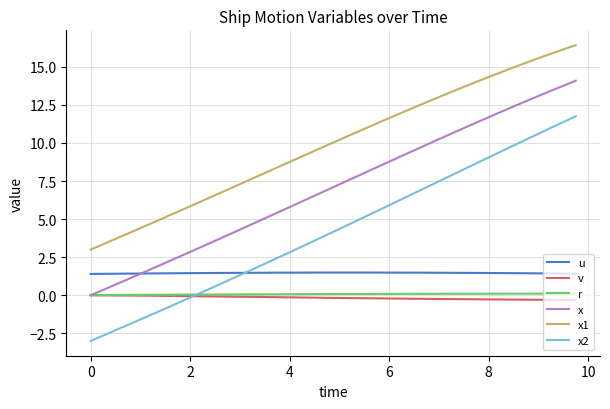

True or false: x1 and v intersect in this chart.

False